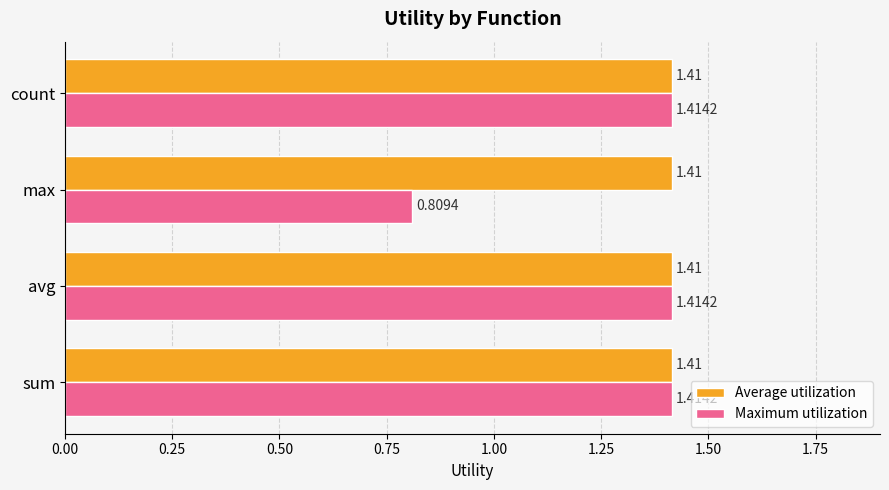

What is the average value of the Maximum utilization series?

1.3